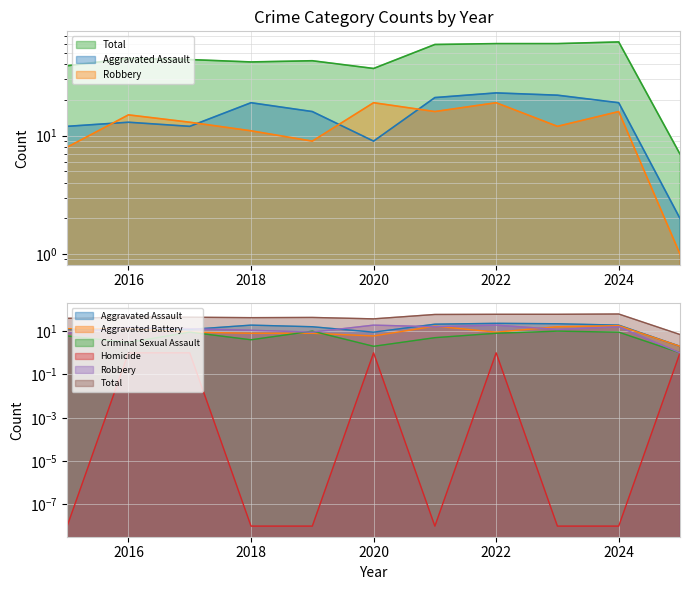

Where do Robbery and Aggravated Battery first cross each other?

2015 and 2016